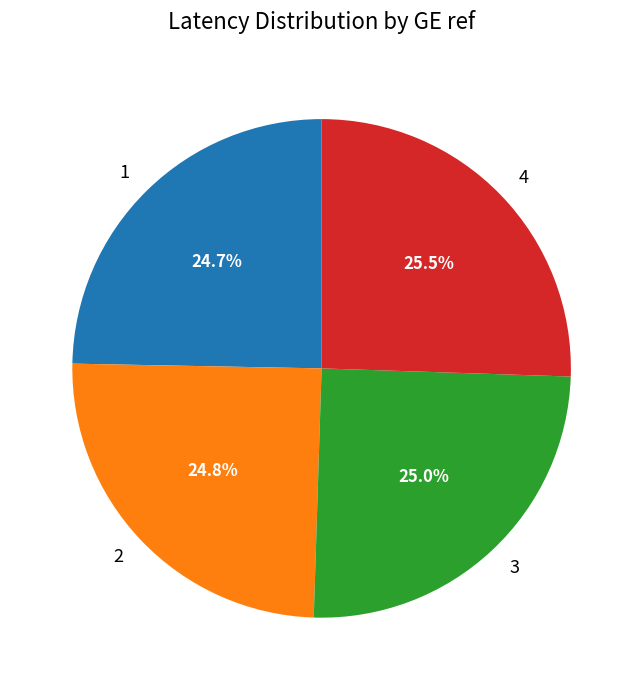

What percentage is the 3 slice, to the nearest percent?

25%